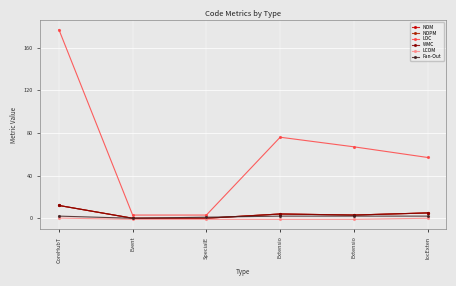

Is this an area chart (filled region under the line)?

No